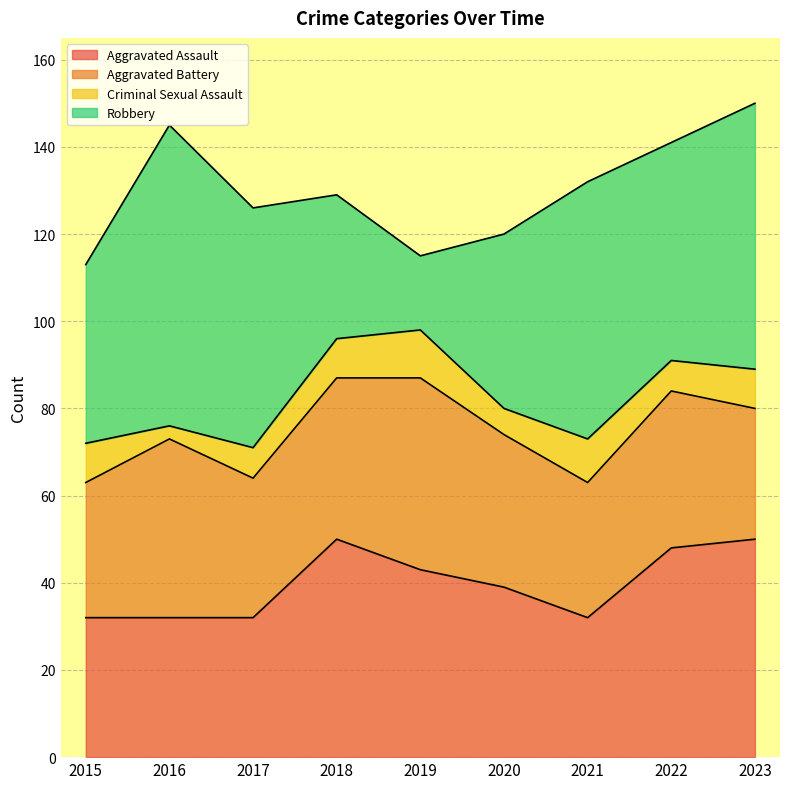

Reading left to right, extract all data points from this chart.

Aggravated Assault: 2015=32	2016=32	2017=32	2018=50	2019=43	2020=39	2021=32	2022=48	2023=50
Aggravated Battery: 2015=31	2016=41	2017=32	2018=37	2019=44	2020=35	2021=31	2022=36	2023=30
Criminal Sexual Assault: 2015=9	2016=3	2017=7	2018=9	2019=11	2020=6	2021=10	2022=7	2023=9
Robbery: 2015=41	2016=69	2017=55	2018=33	2019=17	2020=40	2021=59	2022=50	2023=61